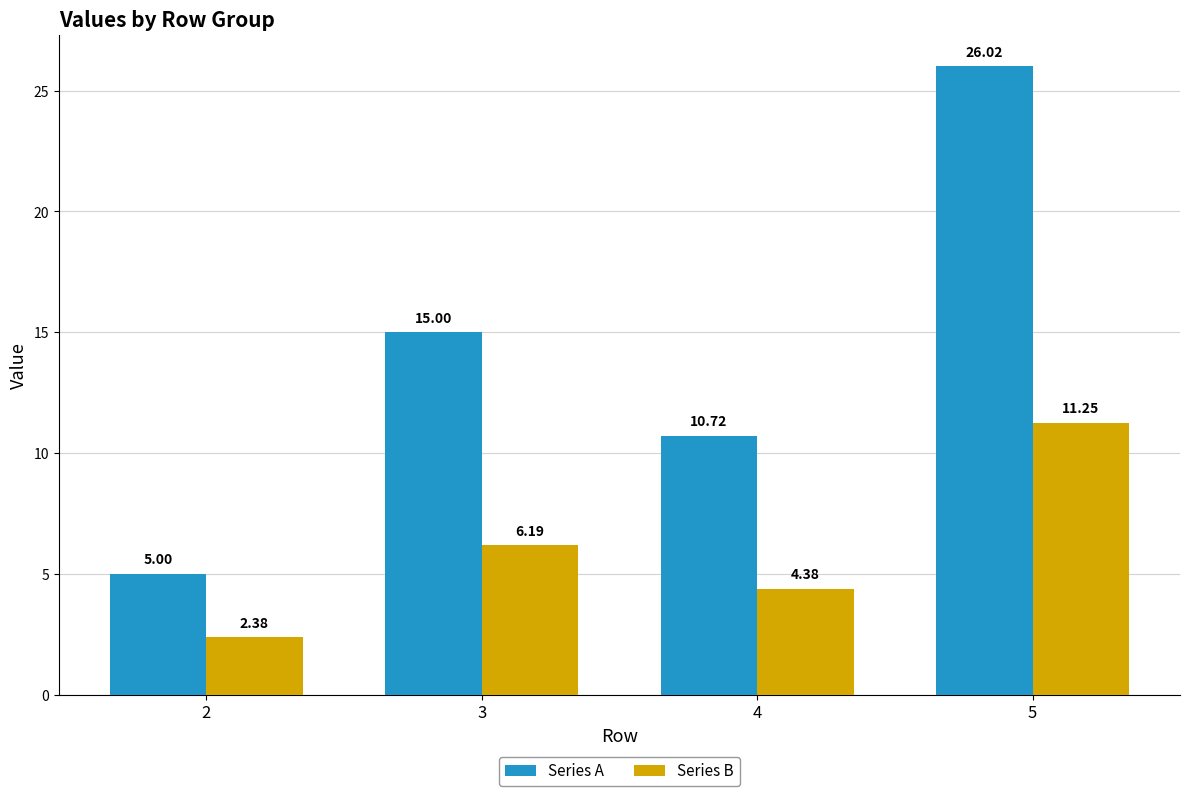

Which series changed the most between 3 and 4?

Series A